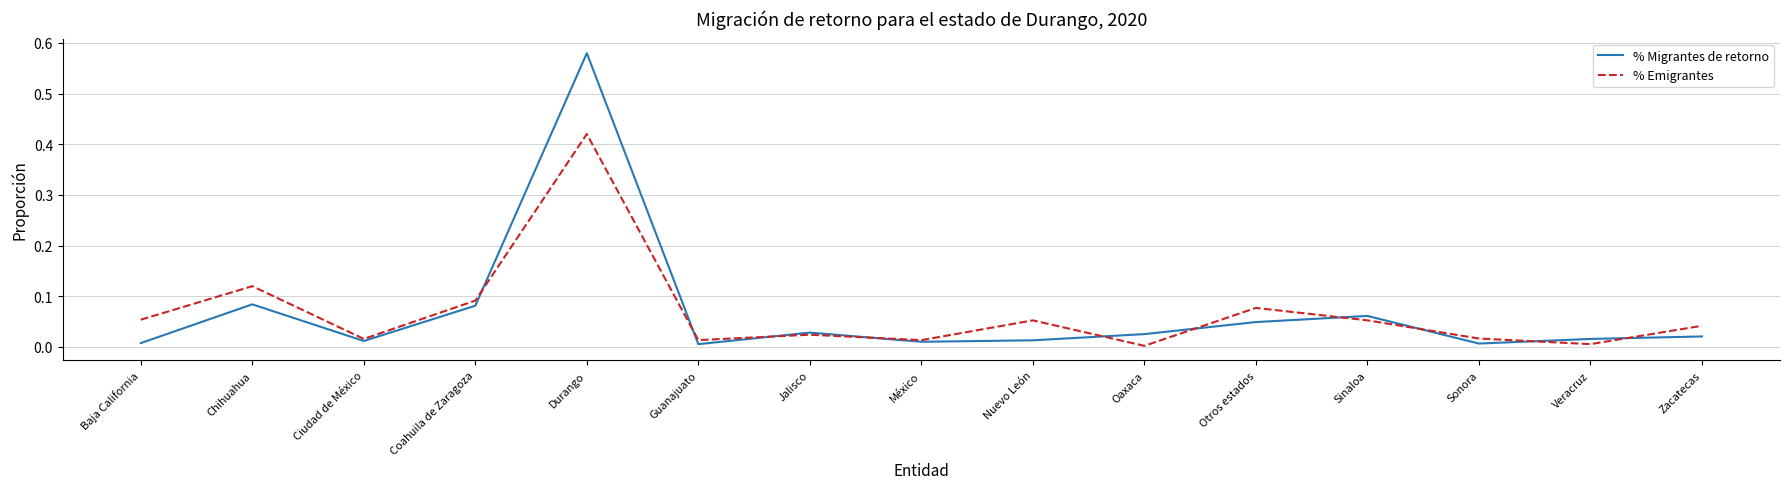

Is it true that % Migrantes de retorno equals 0.0 at Otros estados?

True